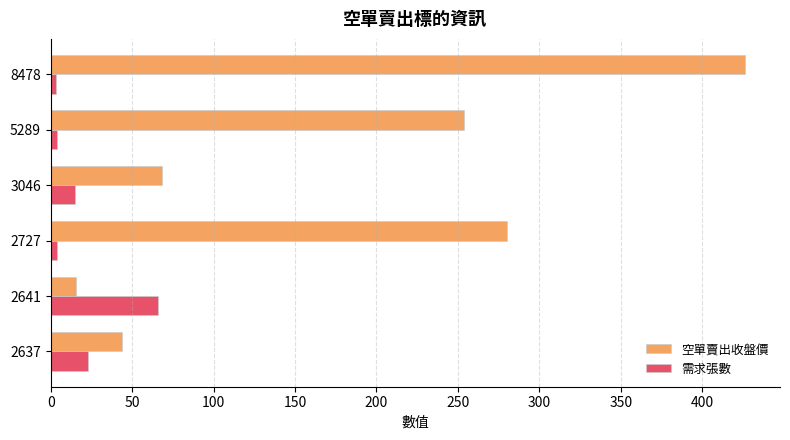

At which label does 空單賣出收盤價 reach its peak?

8478